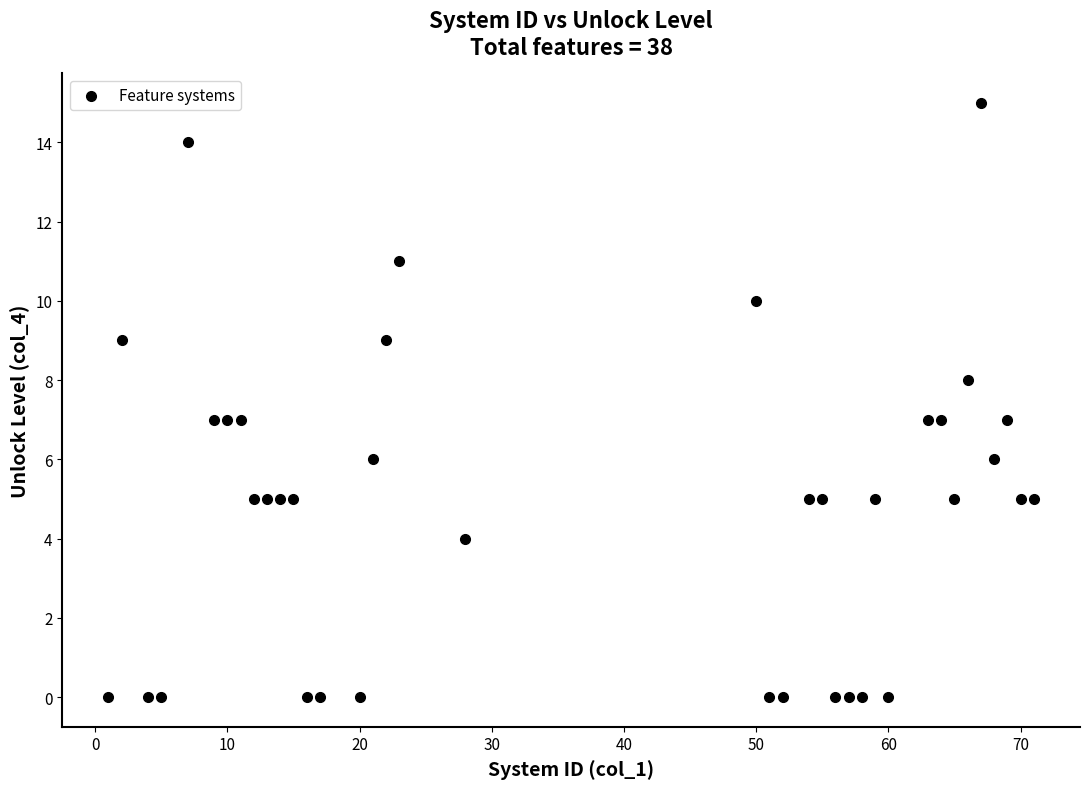

What is the range of Y values (max minus min)?

15